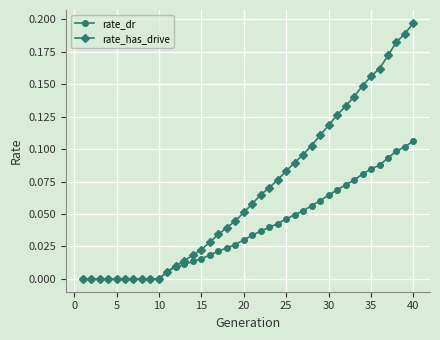

Rank the series by their maximum value, from lowest to highest.

rate_dr, rate_has_drive